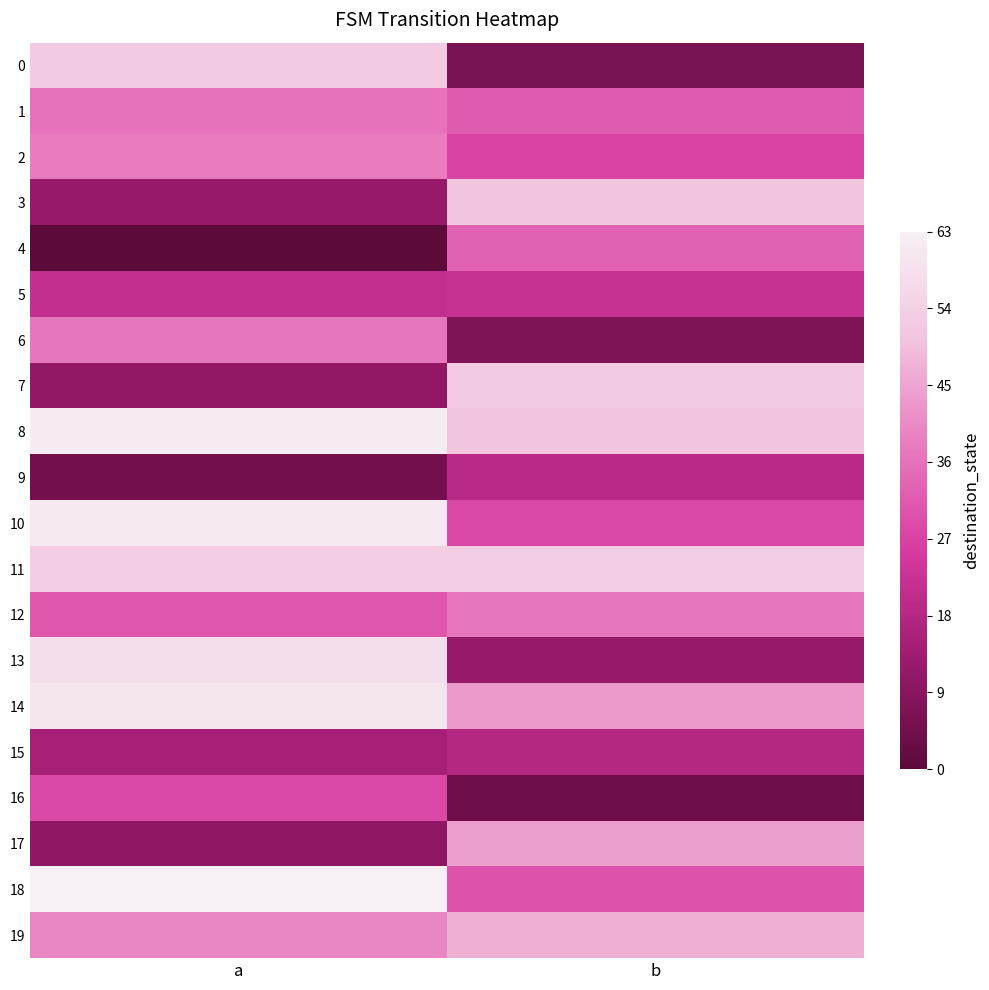

What is the total value across all series at a?

693